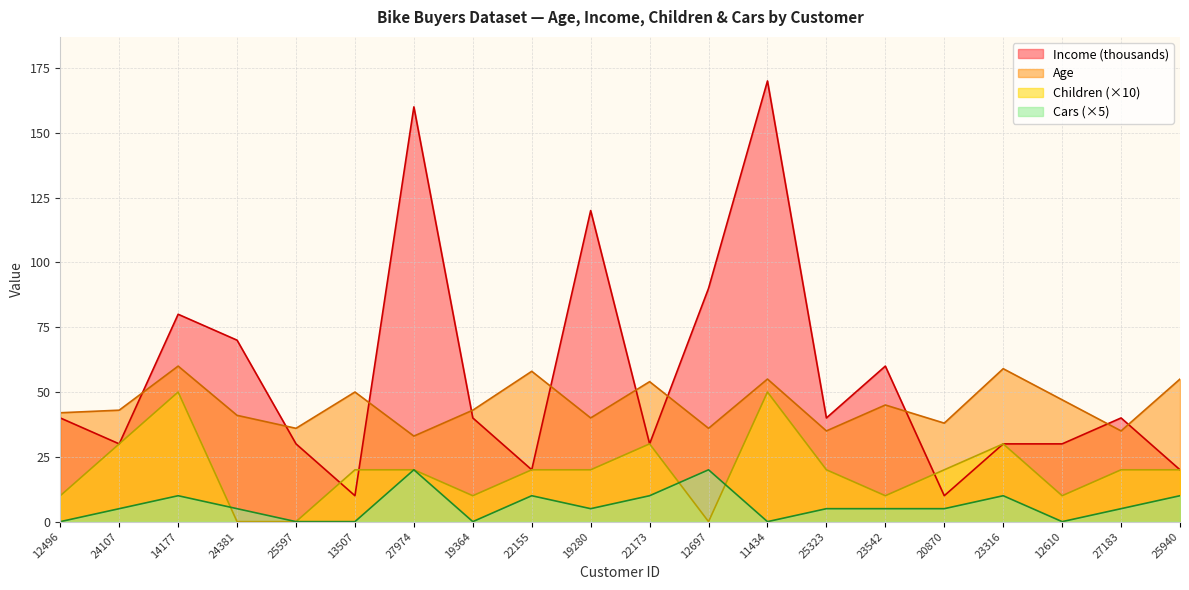

True or false: Cars has more than 1 points higher than both neighbors.

True